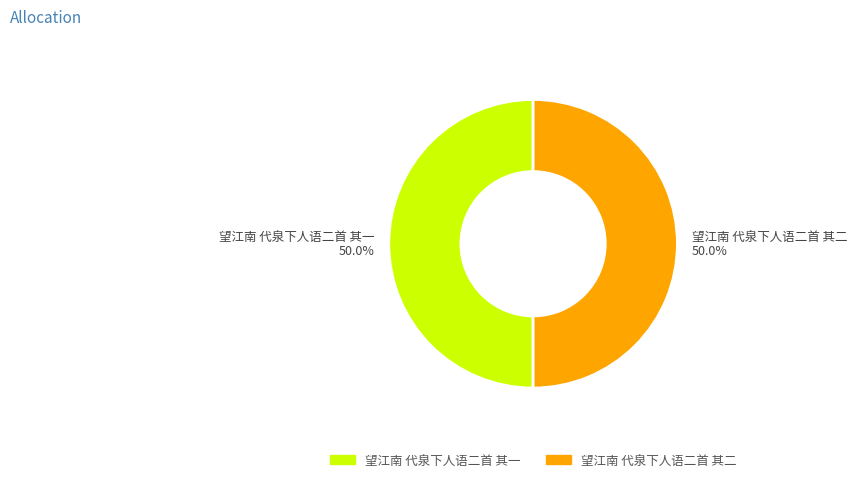

What is the ratio of the value at 望江南 代泉下人语二首 其一 to the value at 望江南 代泉下人语二首 其二?

1.0